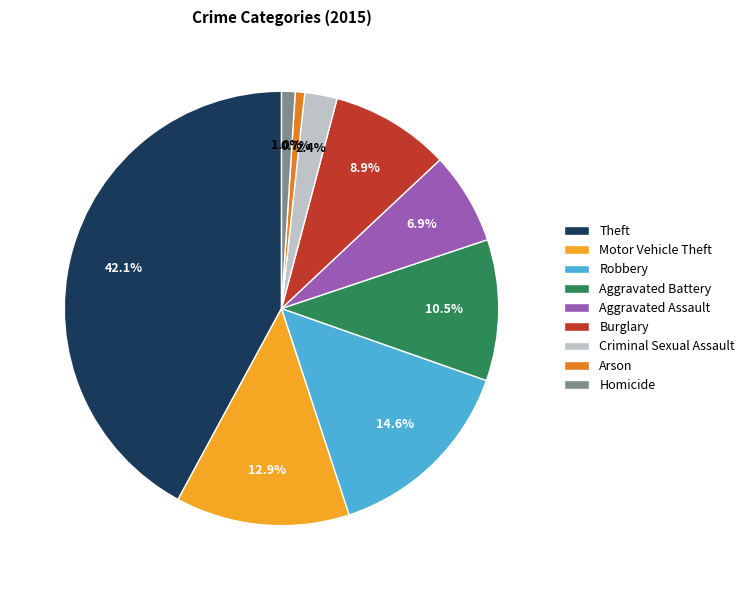

What percentage is the Burglary slice, to the nearest percent?

9%